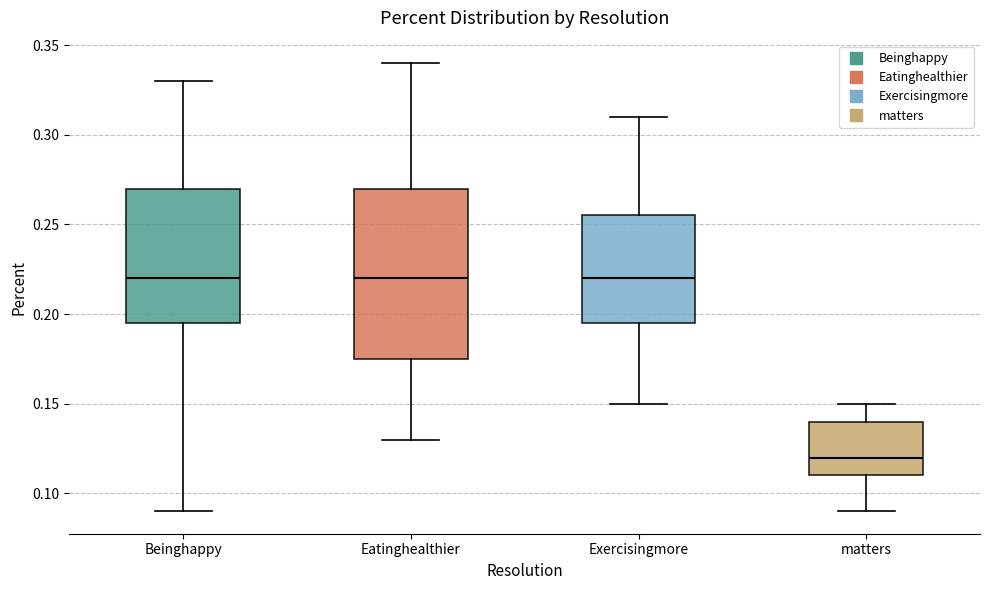

Reading left to right, transcribe this box plot: for each box, give where its median line is, the range the box spans, and where its two whiskers end, as read against the y-axis. The values are not printed on the chart, so give them approximately, as read against the axis.

Beinghappy: median 0.220, box 0.195 to 0.270, whiskers 0.090 to 0.330
Eatinghealthier: median 0.220, box 0.175 to 0.270, whiskers 0.130 to 0.340
Exercisingmore: median 0.220, box 0.195 to 0.255, whiskers 0.150 to 0.310
matters: median 0.120, box 0.110 to 0.140, whiskers 0.090 to 0.150